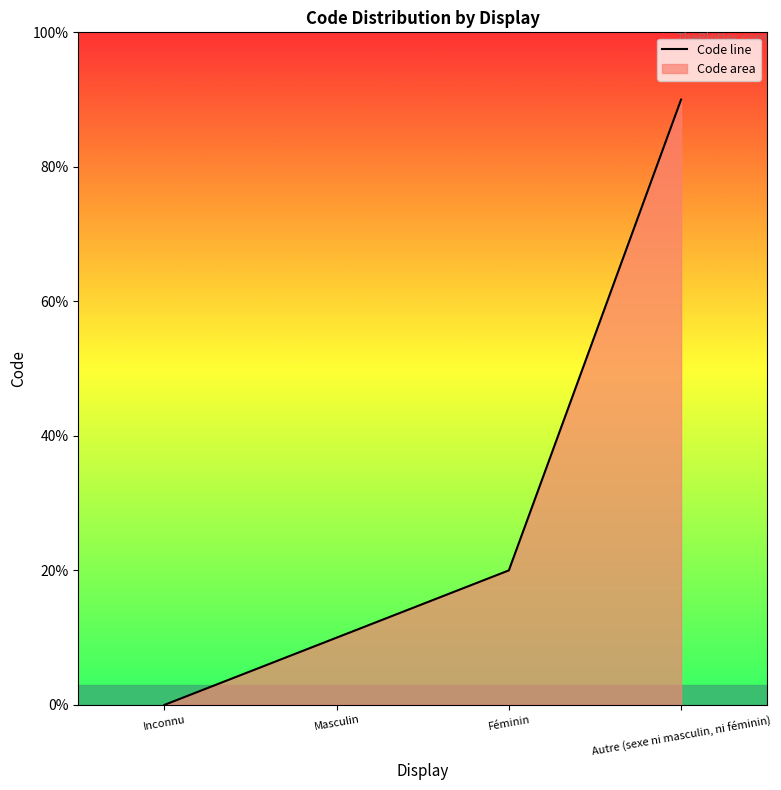

List the labels in order of value, smallest first.

Inconnu, Masculin, Féminin, Autre (sexe ni masculin, ni féminin)